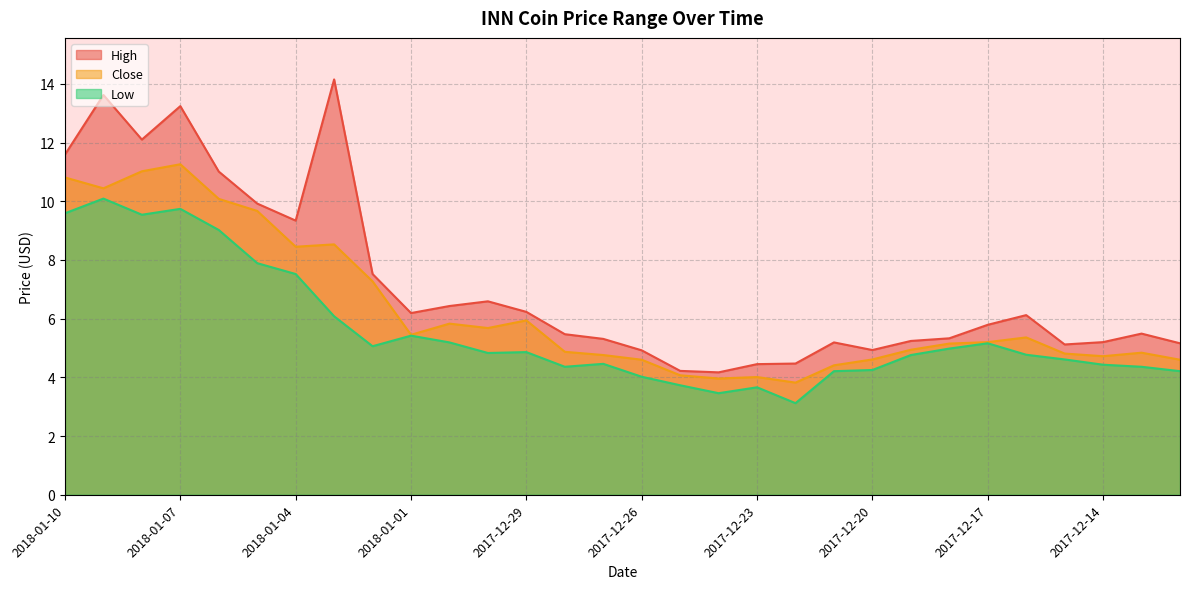

Read the Close value at 2018-01-09.

10.4